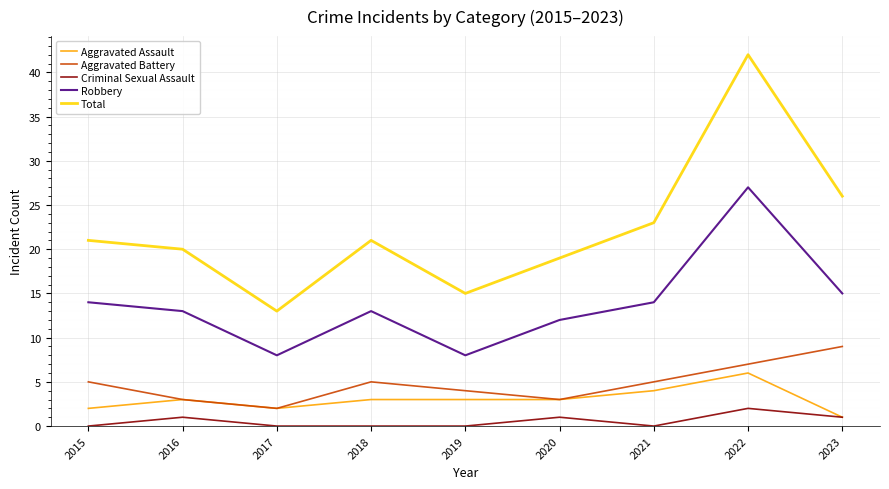

Count the Criminal Sexual Assault values in the range 0 to 1.

8